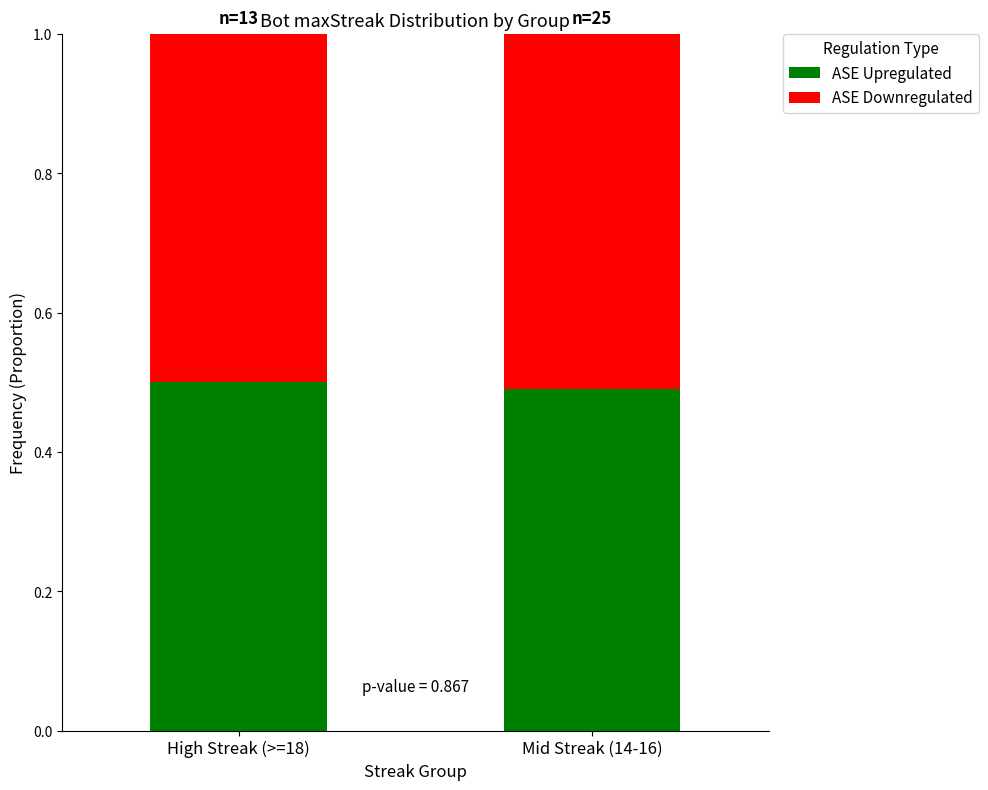

What is the total value across all series at High Streak (>=18)?

1.0